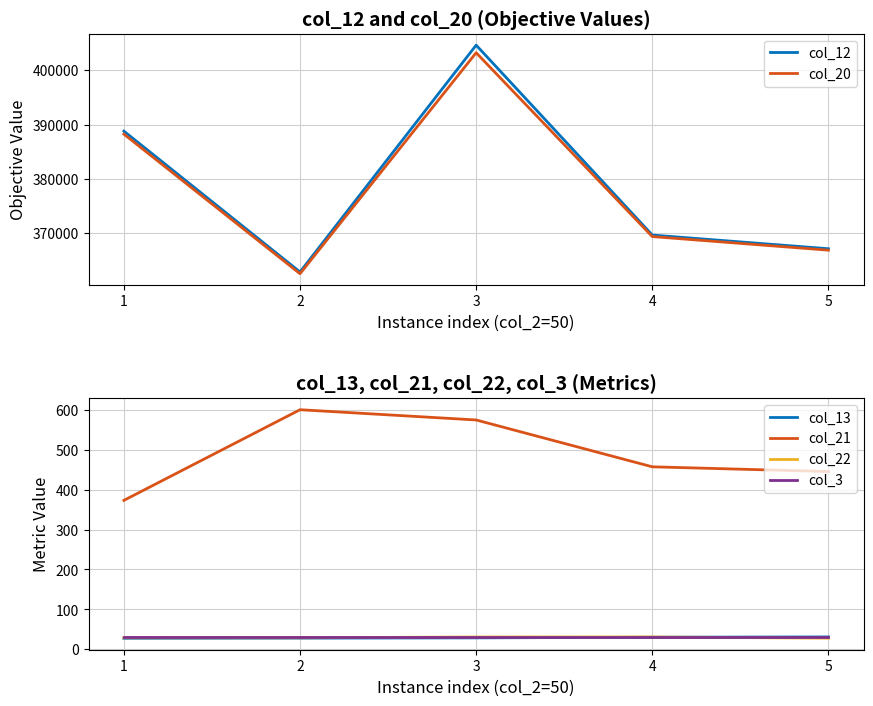

At which label does col_12 reach its peak?

3